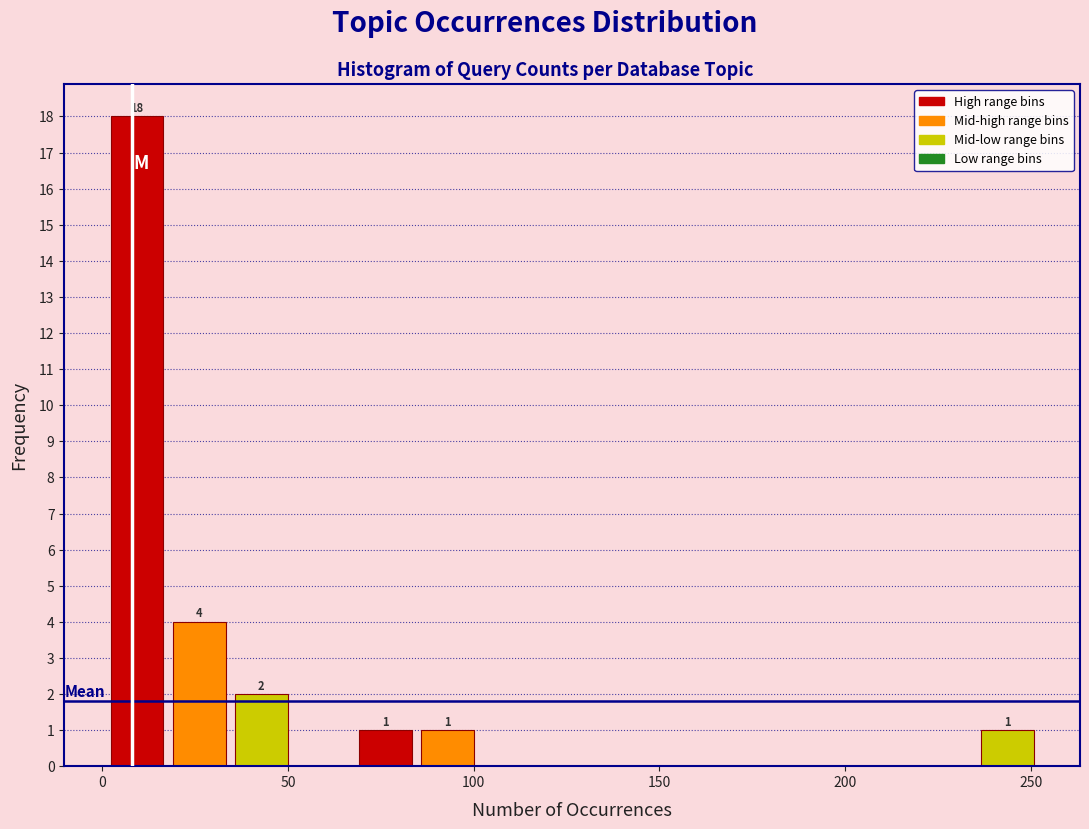

Around what value on the x-axis is the tallest bar? Give the approximate position of its centre, as read against the axis.

10